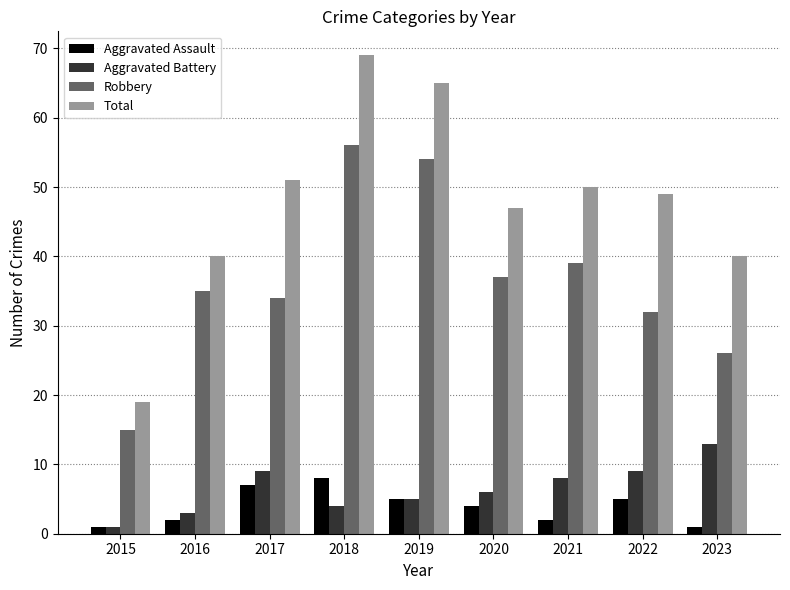

Reading left to right, list all the values displayed in this chart.

Aggravated Assault: 1	2	7	8	5	4	2	5	1
Aggravated Battery: 1	3	9	4	5	6	8	9	13
Robbery: 15	35	34	56	54	37	39	32	26
Total: 19	40	51	69	65	47	50	49	40